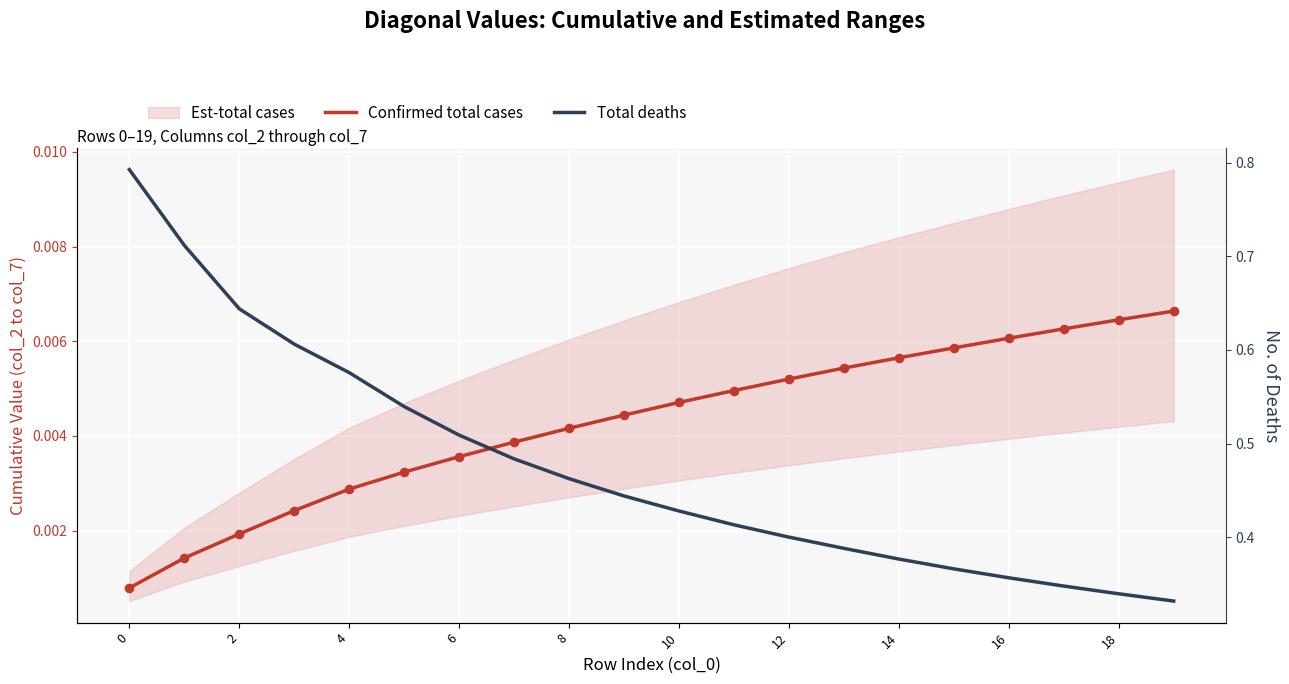

Which series contains the highest Y value?

Total deaths